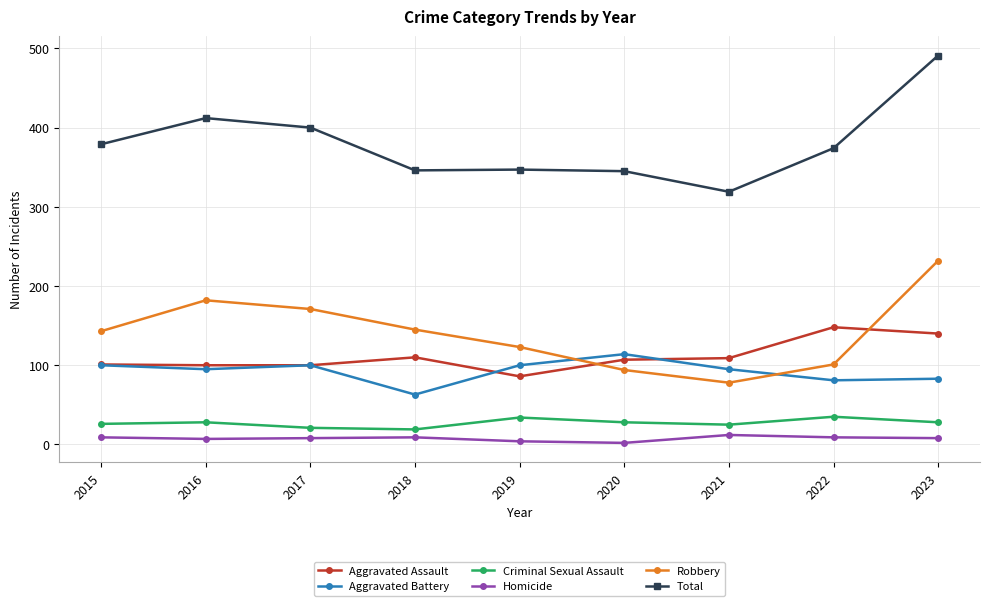

Between 2016 and 2020, which series saw the biggest shift?

Robbery